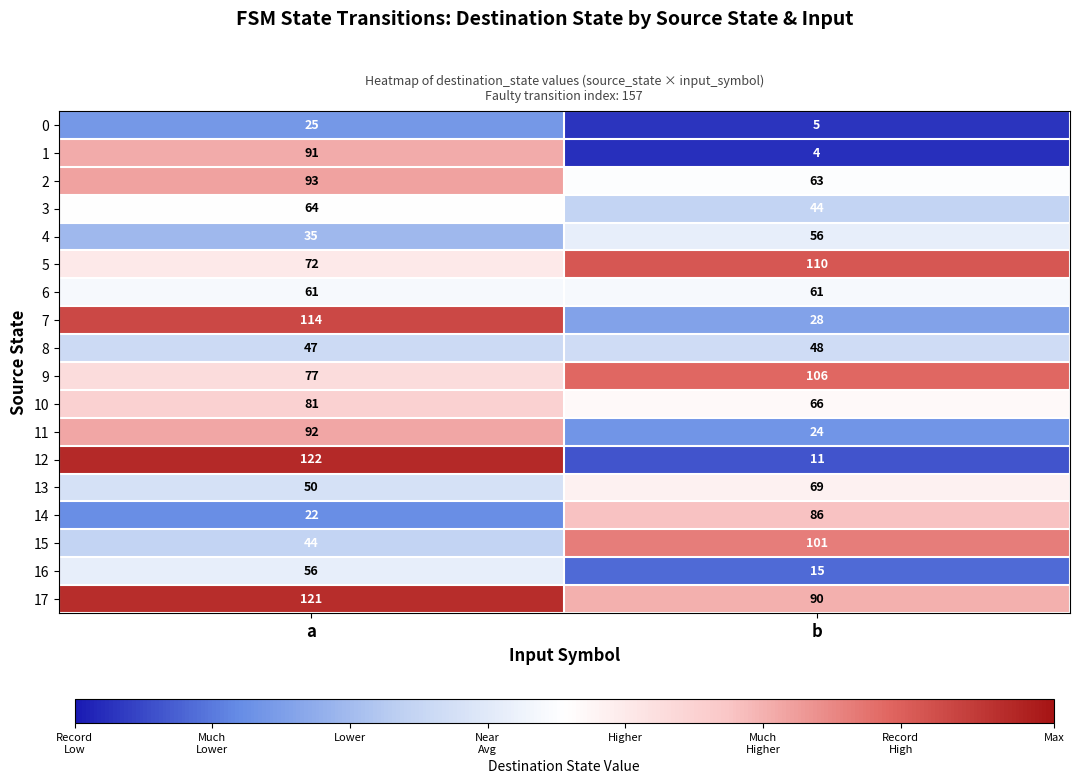

Which series has the largest total across all categories?

17